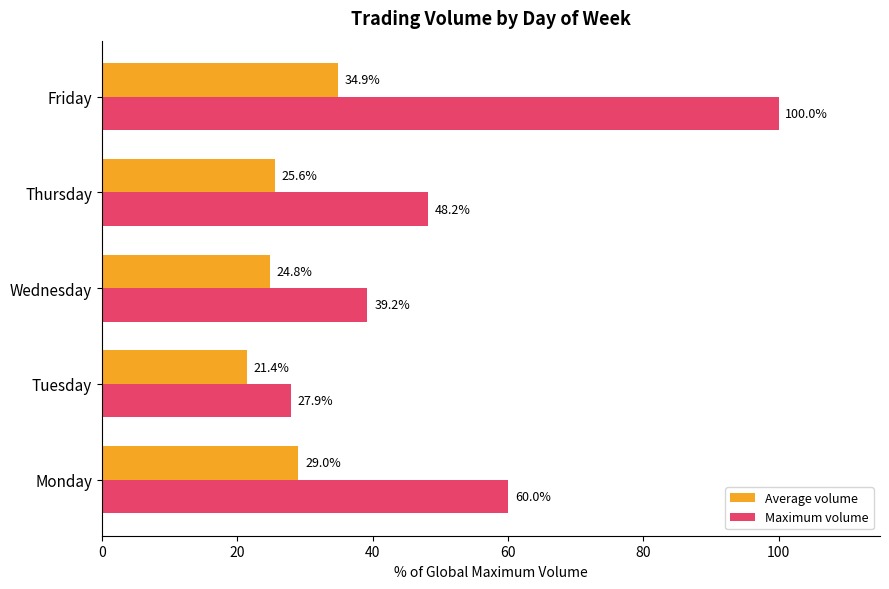

Which series has the largest range (max minus min)?

Maximum volume